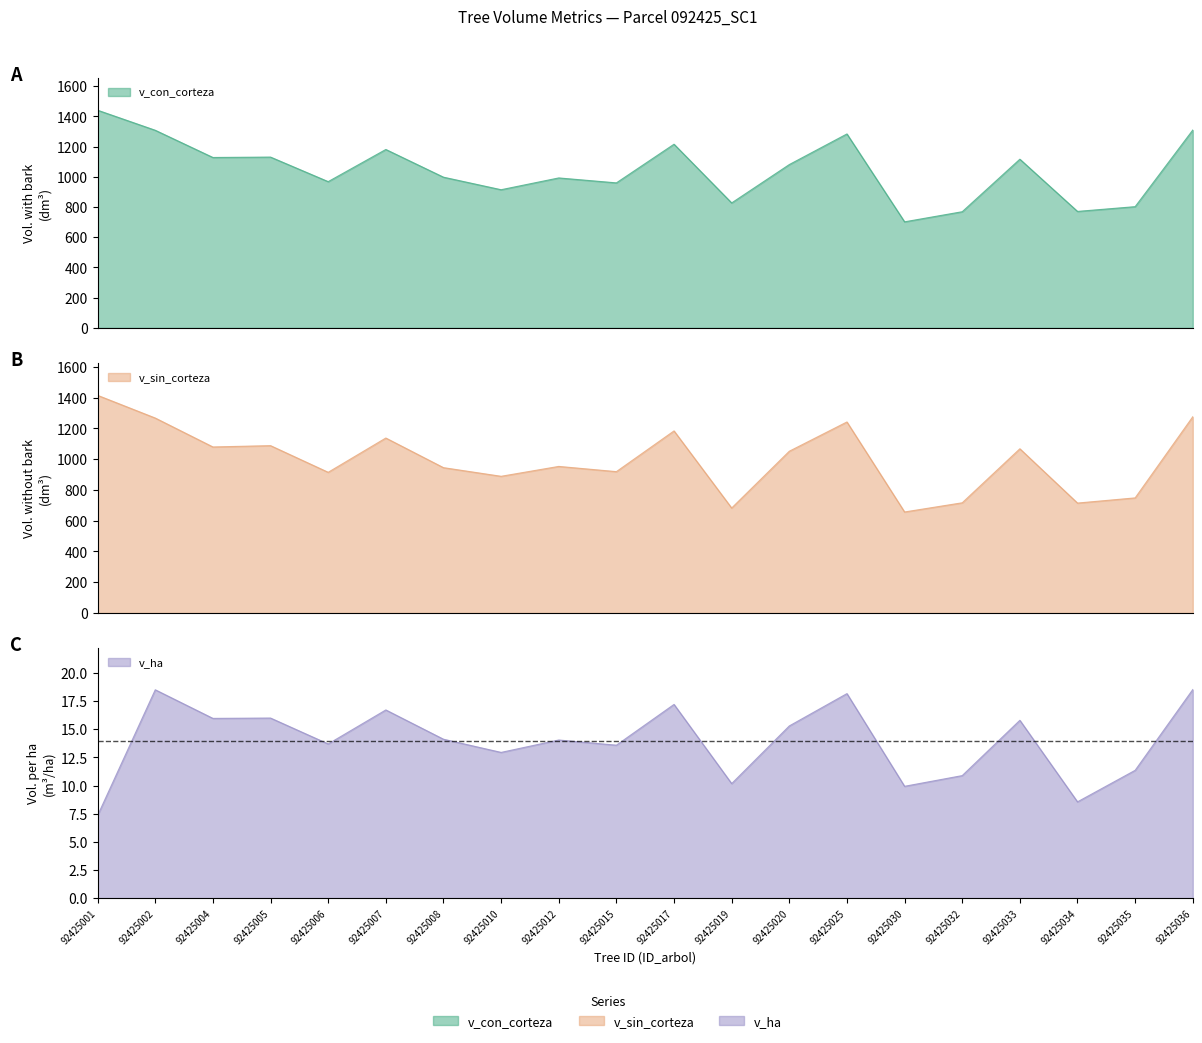

What is the difference between the second highest and second lowest values in the v_sin_corteza series?

593.3